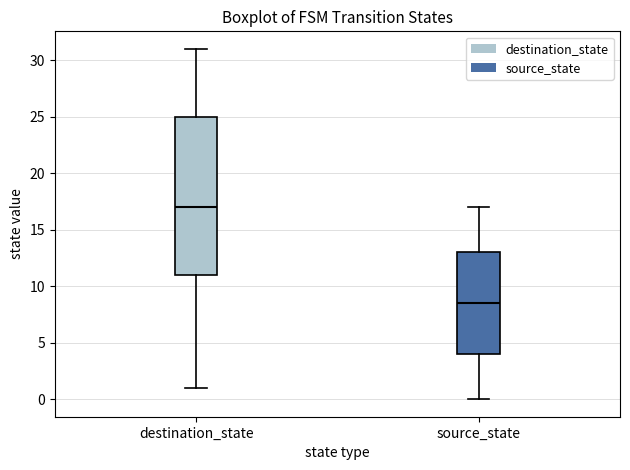

Reading left to right, transcribe this box plot: for each box, give where its median line is, the range the box spans, and where its two whiskers end, as read against the y-axis. The values are not printed on the chart, so give them approximately, as read against the axis.

destination_state: median 17.0, box 11.0 to 25.0, whiskers 1.0 to 31.0
source_state: median 8.5, box 4.0 to 13.0, whiskers 0.0 to 17.0